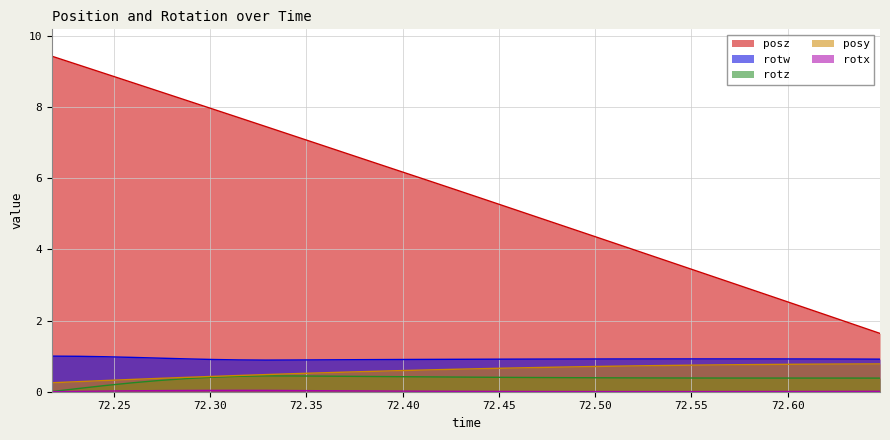

Is it true that posz equals 8.2 at 72.39795?

False